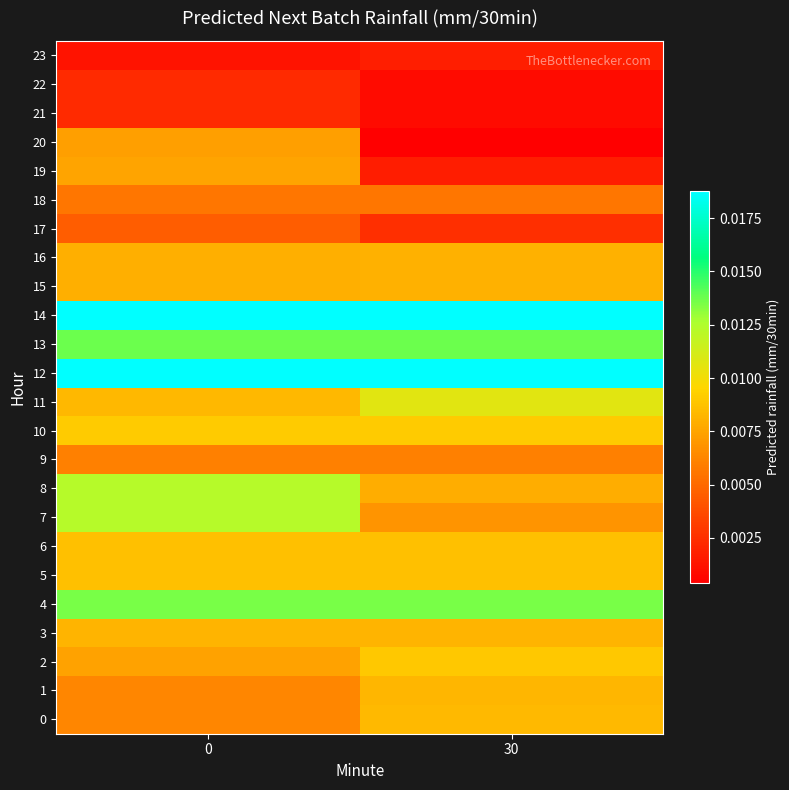

At how many categories does at least one series exceed 0?

2